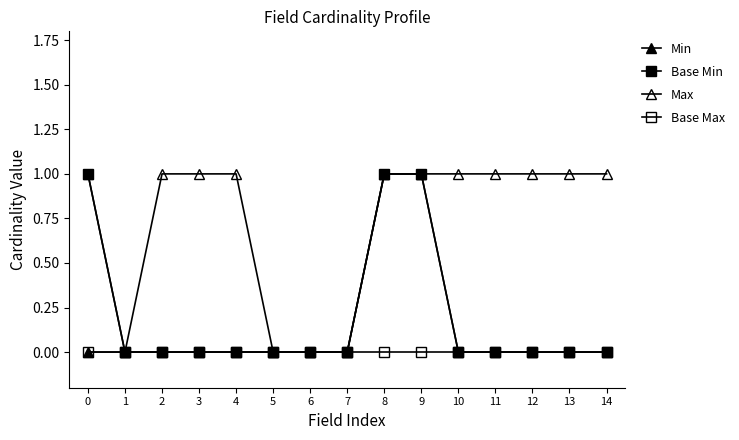

Reading left to right, list all the values displayed in this chart.

Base Min: 0=0	1=0	2=0	3=0	4=0	5=0	6=0	7=0	8=1	9=1	10=0	11=0	12=0	13=0	14=0
Min: 0=1	1=0	2=0	3=0	4=0	5=0	6=0	7=0	8=1	9=1	10=0	11=0	12=0	13=0	14=0
Max: 0=1	1=0	2=1	3=1	4=1	5=0	6=0	7=0	8=1	9=1	10=1	11=1	12=1	13=1	14=1
Base Max: 0=0	1=0	2=0	3=0	4=0	5=0	6=0	7=0	8=0	9=0	10=0	11=0	12=0	13=0	14=0